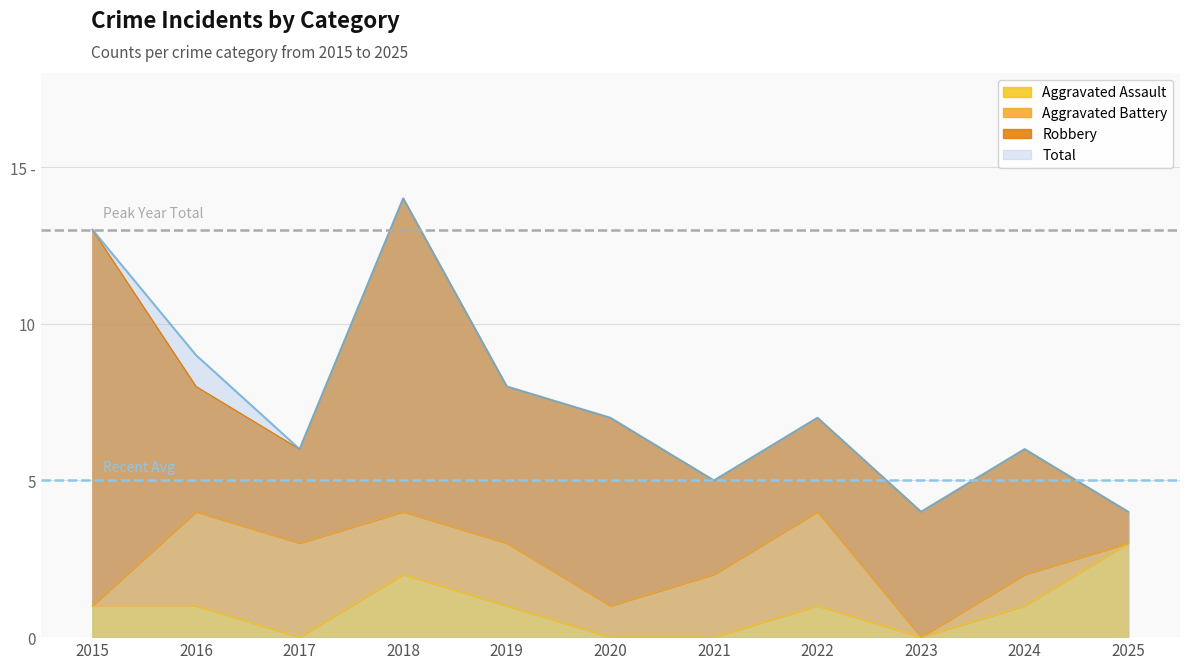

What is the value of the Total point at the 3rd from the left?

6